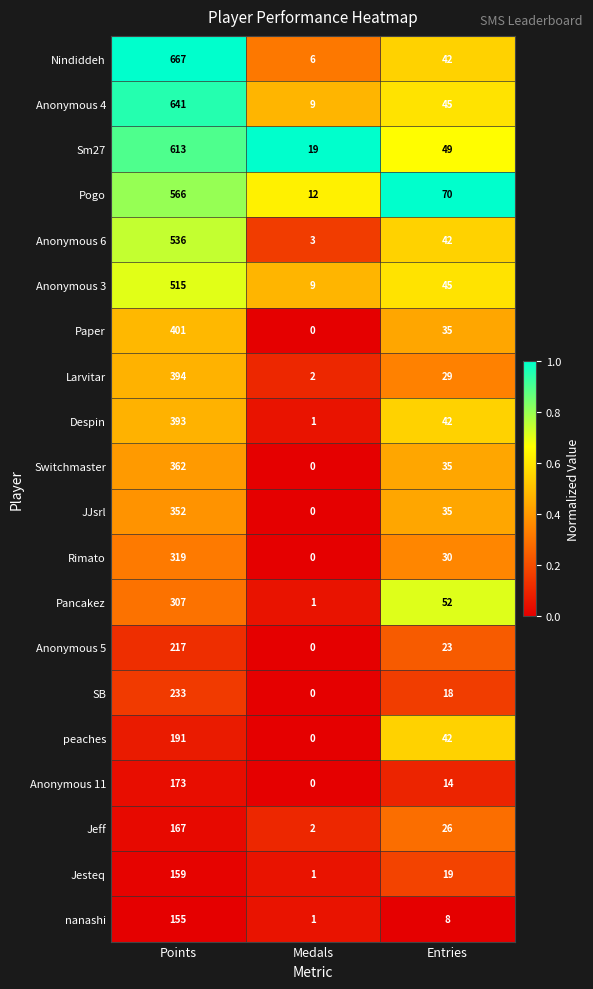

What is the sum of the Switchmaster values at Entries and Medals?

35